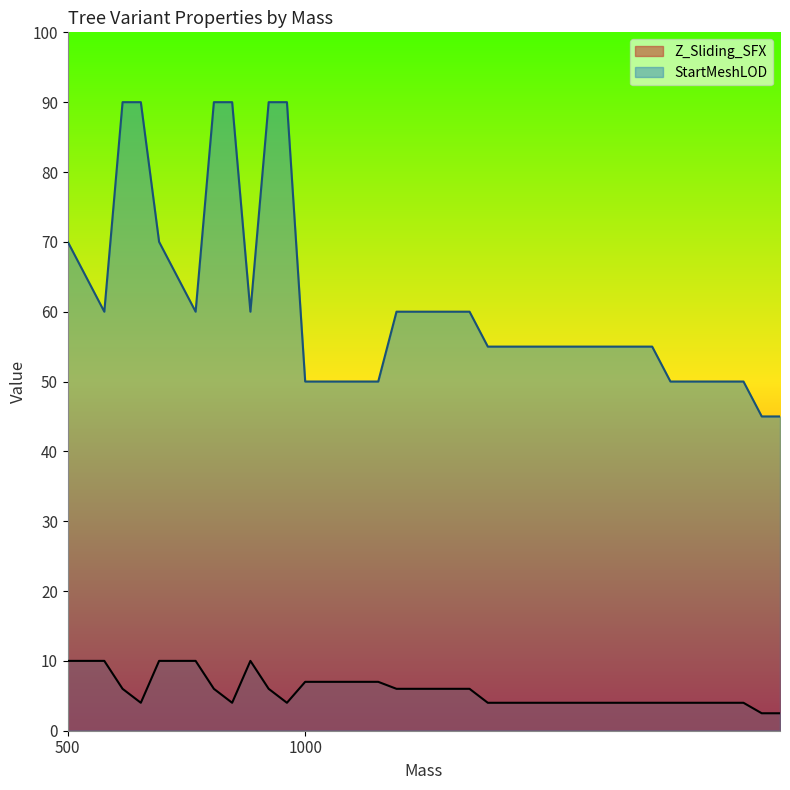

What is the greatest value displayed?

90.0